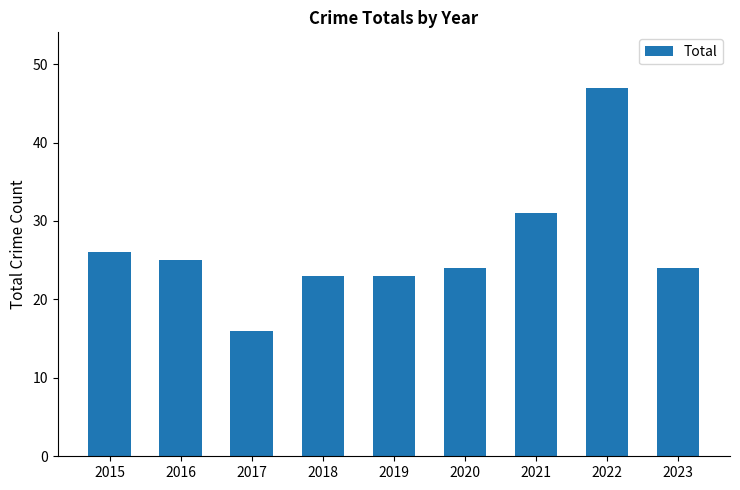

What is the difference between the maximum and minimum values?

31